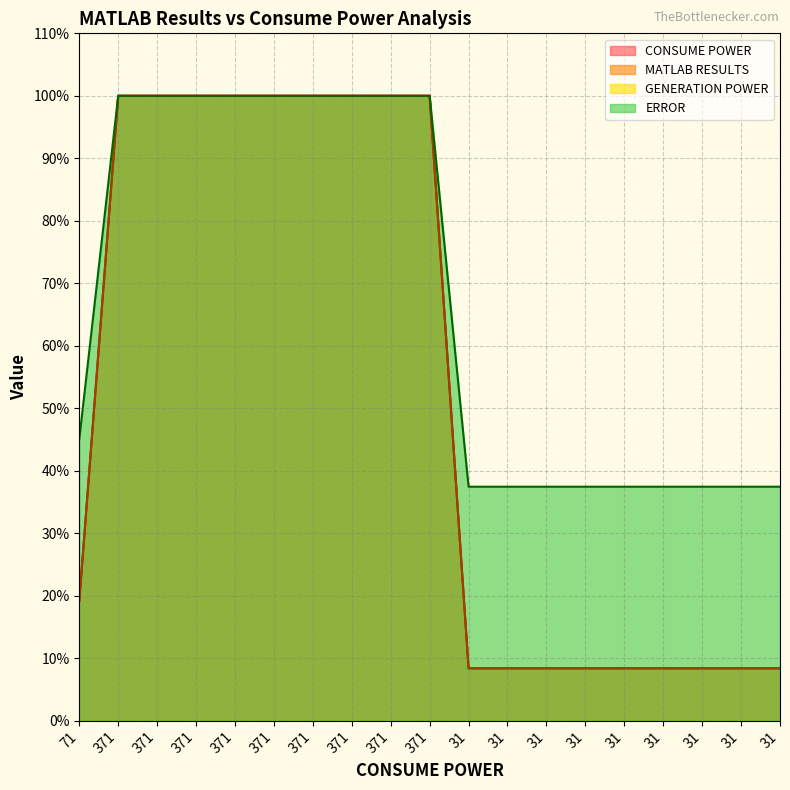

Rank the categories by CONSUME POWER value from highest to lowest.

371, 371, 371, 371, 371, 371, 371, 371, 371, 71, 31, 31, 31, 31, 31, 31, 31, 31, 31